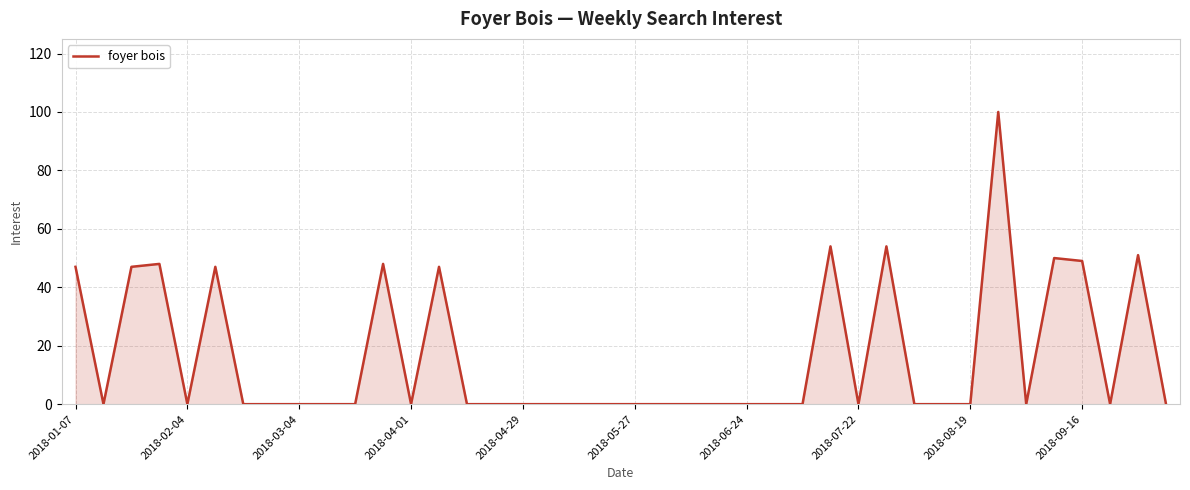

What is the difference between the maximum and minimum values?

100